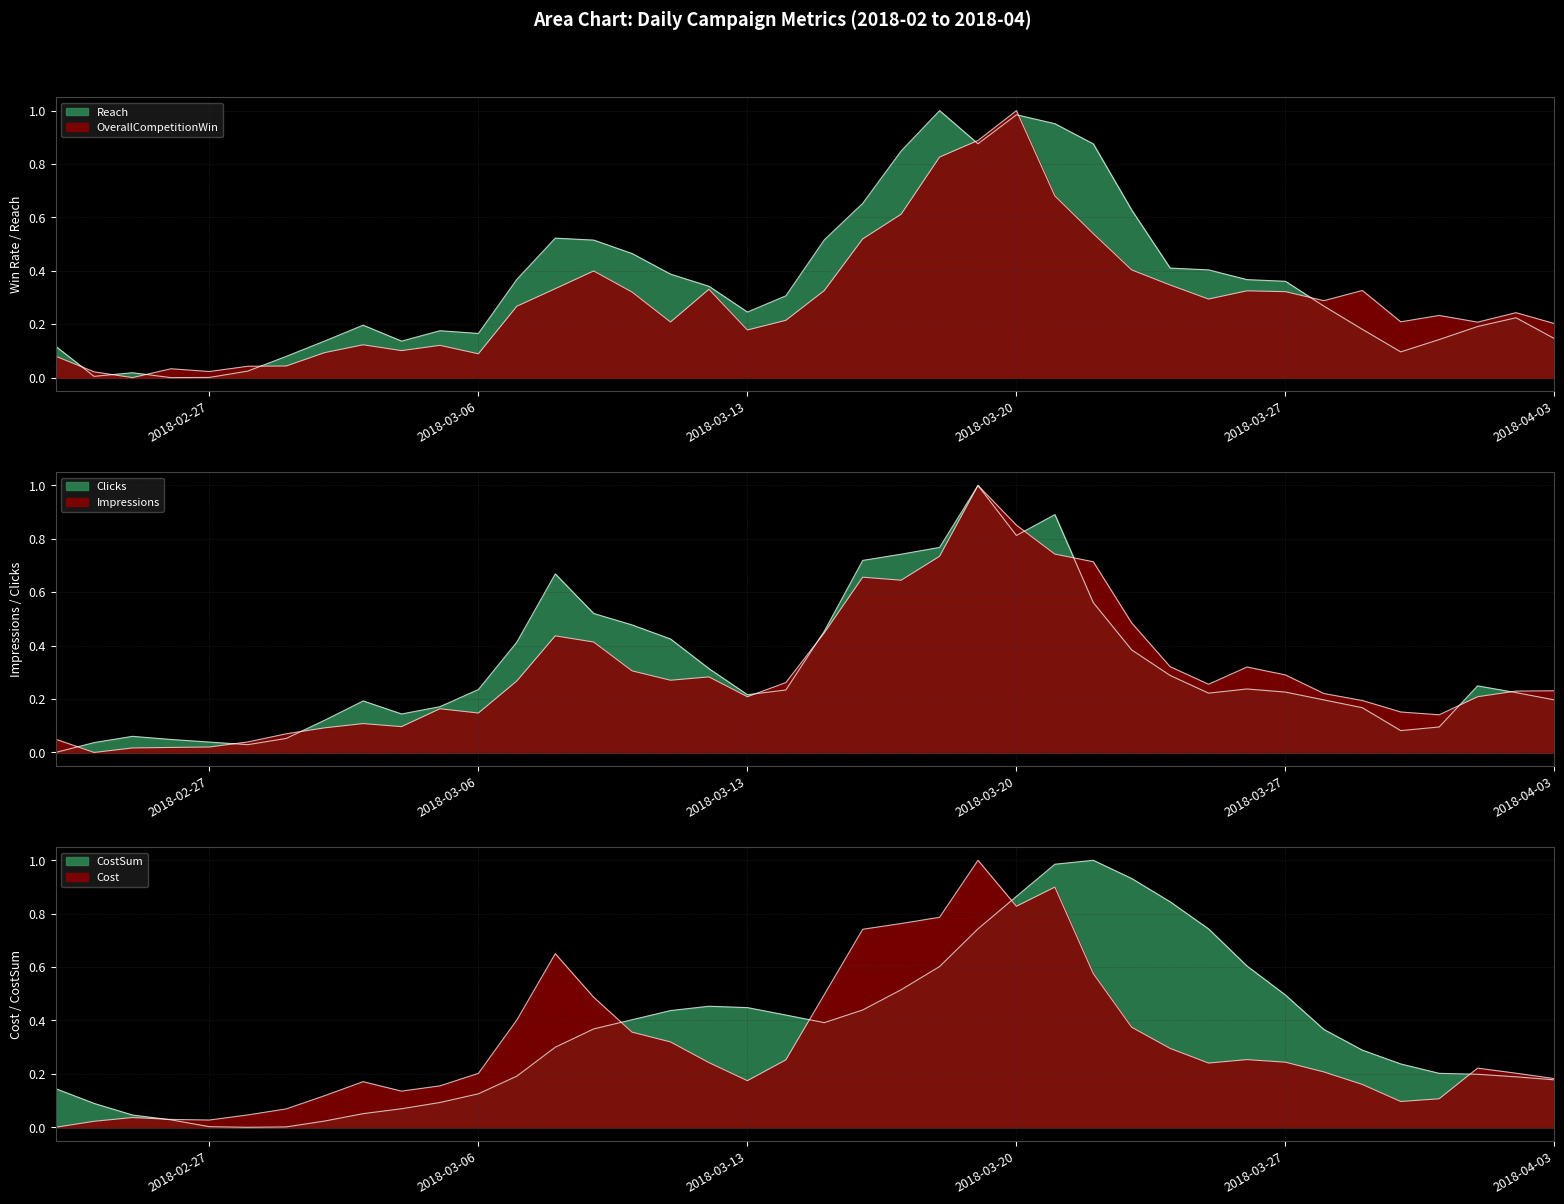

Reading left to right, extract all data points from this chart.

OverallCompetitionWin: 0.1	0.0	0.0	0.0	0.0	0.0	0.0	0.1	0.1	0.1	0.1	0.1	0.3	0.3	0.4	0.3	0.2	0.3	0.2	0.2	0.3	0.5	0.6	0.8	0.9	1.0	0.7	0.5	0.4	0.3	0.3	0.3	0.3	0.3	0.3	0.2	0.2	0.2	0.2	0.2
Reach: 0.1	0.0	0.0	0.0	0.0	0.0	0.1	0.1	0.2	0.1	0.2	0.2	0.4	0.5	0.5	0.5	0.4	0.3	0.2	0.3	0.5	0.7	0.8	1.0	0.9	1.0	1.0	0.9	0.6	0.4	0.4	0.4	0.4	0.3	0.2	0.1	0.1	0.2	0.2	0.1
Impressions: 0.0	0.0	0.0	0.0	0.0	0.0	0.1	0.1	0.1	0.1	0.2	0.1	0.3	0.4	0.4	0.3	0.3	0.3	0.2	0.3	0.4	0.7	0.6	0.7	1.0	0.9	0.7	0.7	0.5	0.3	0.3	0.3	0.3	0.2	0.2	0.2	0.1	0.2	0.2	0.2
Clicks: 0.0	0.0	0.1	0.0	0.0	0.0	0.1	0.1	0.2	0.1	0.2	0.2	0.4	0.7	0.5	0.5	0.4	0.3	0.2	0.2	0.5	0.7	0.7	0.8	1.0	0.8	0.9	0.6	0.4	0.3	0.2	0.2	0.2	0.2	0.2	0.1	0.1	0.2	0.2	0.2
Cost: 0.0	0.0	0.0	0.0	0.0	0.0	0.1	0.1	0.2	0.1	0.2	0.2	0.4	0.7	0.5	0.4	0.3	0.2	0.2	0.3	0.5	0.7	0.8	0.8	1.0	0.8	0.9	0.6	0.4	0.3	0.2	0.3	0.2	0.2	0.2	0.1	0.1	0.2	0.2	0.2
CostSum: 0.1	0.1	0.0	0.0	0.0	0.0	0.0	0.0	0.1	0.1	0.1	0.1	0.2	0.3	0.4	0.4	0.4	0.5	0.4	0.4	0.4	0.4	0.5	0.6	0.7	0.9	1.0	1.0	0.9	0.8	0.7	0.6	0.5	0.4	0.3	0.2	0.2	0.2	0.2	0.2